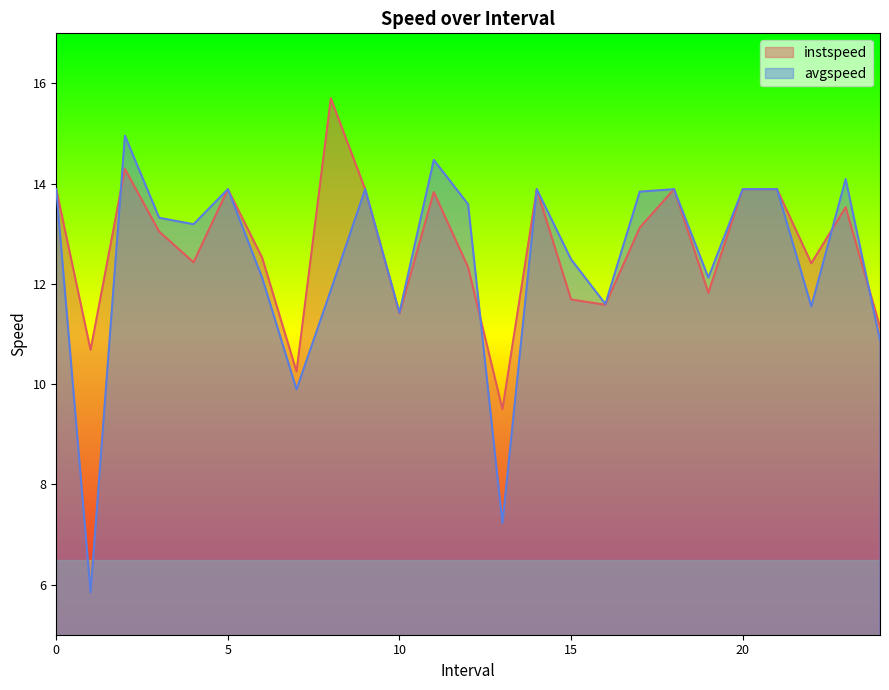

The avgspeed series shows 13.9 at 9. True or false?

True